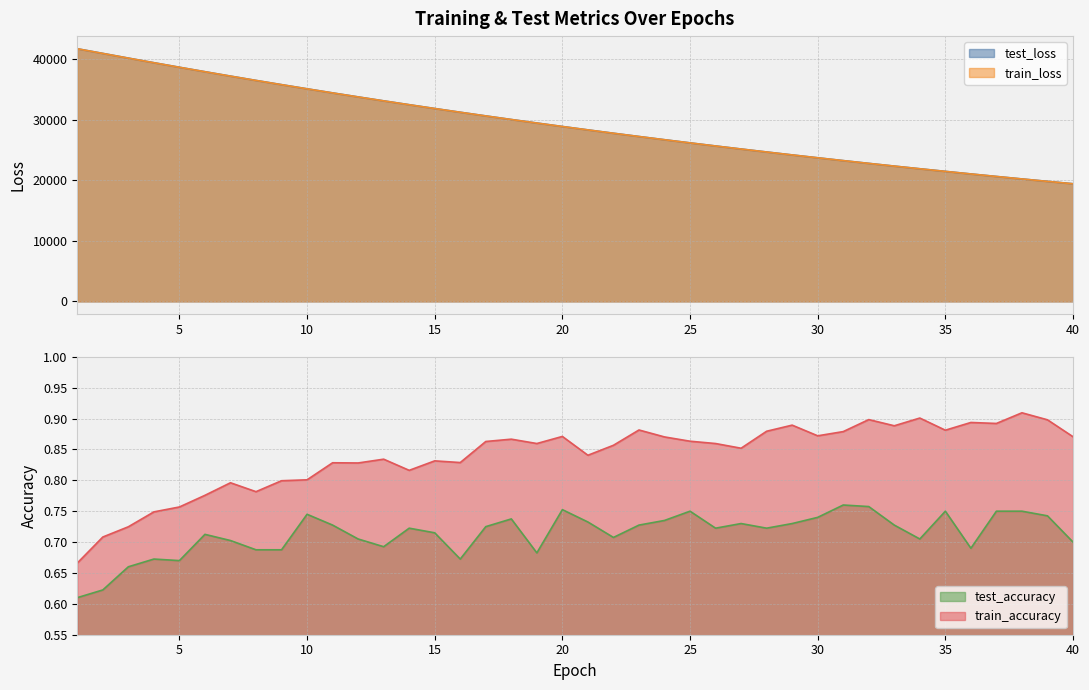

What is the total value across all series at 8?

72968.6